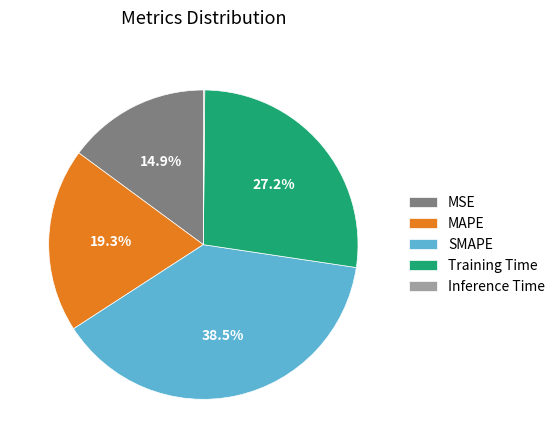

What is the largest slice in the pie chart?

SMAPE